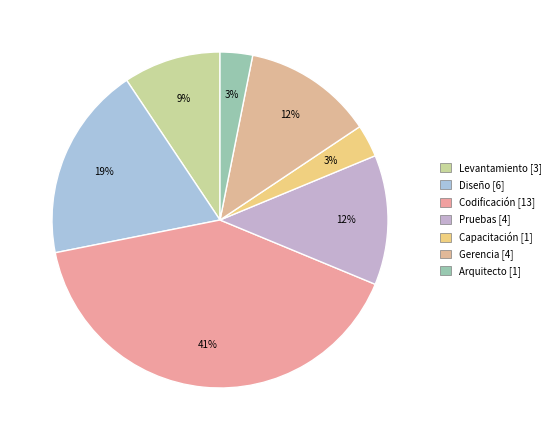

To the nearest percent, what portion does Capacitación represent?

3%